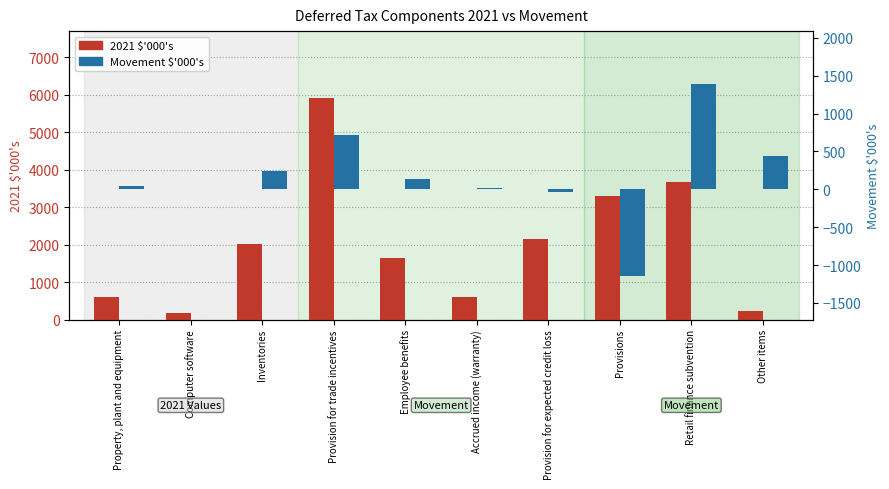

Is it true that 2021 $'000's equals 3309 at Provisions?

True